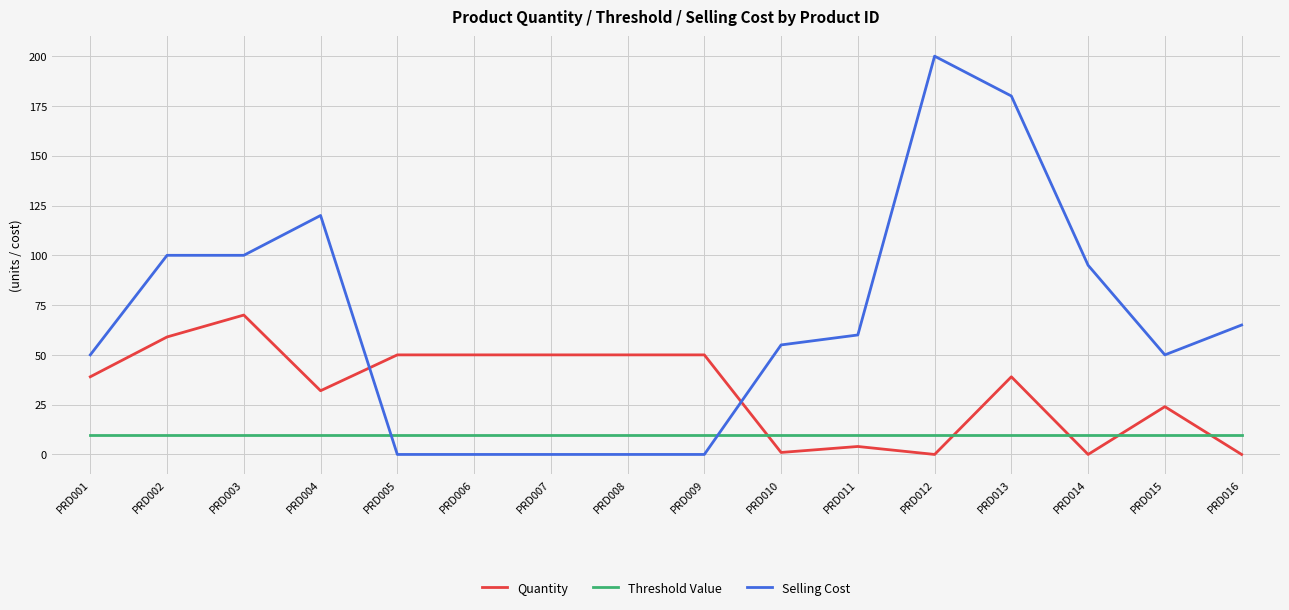

What is the approximate value of Quantity at PRD002, to the nearest 10?

60